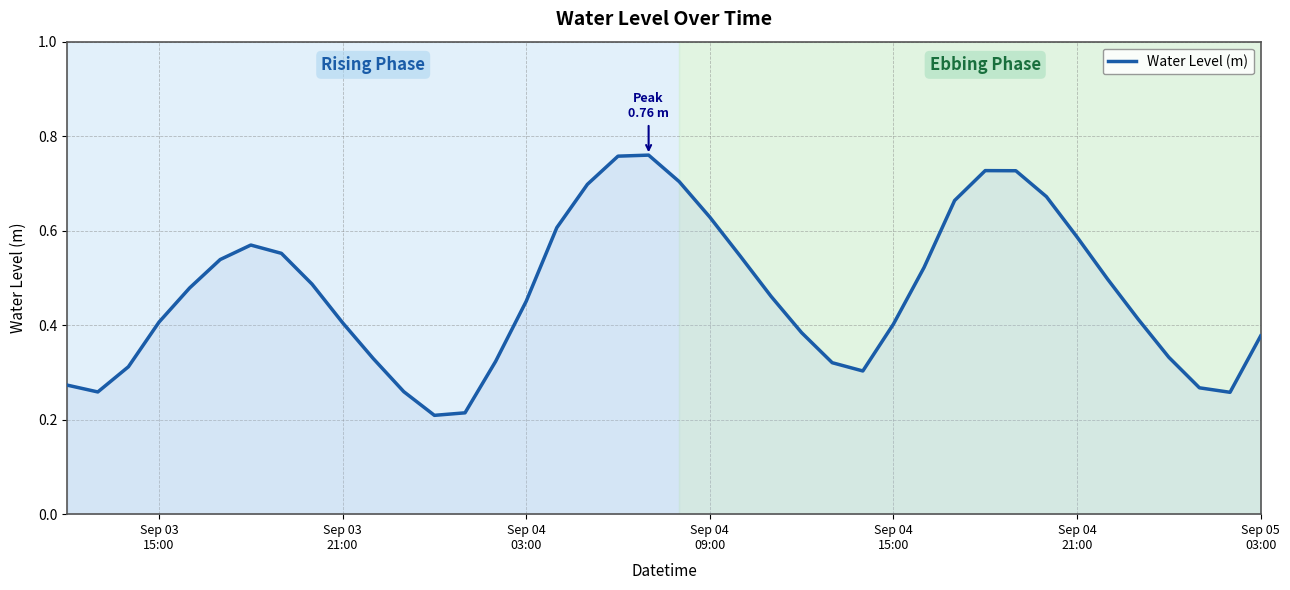

Does the chart have visible grid lines?

Yes